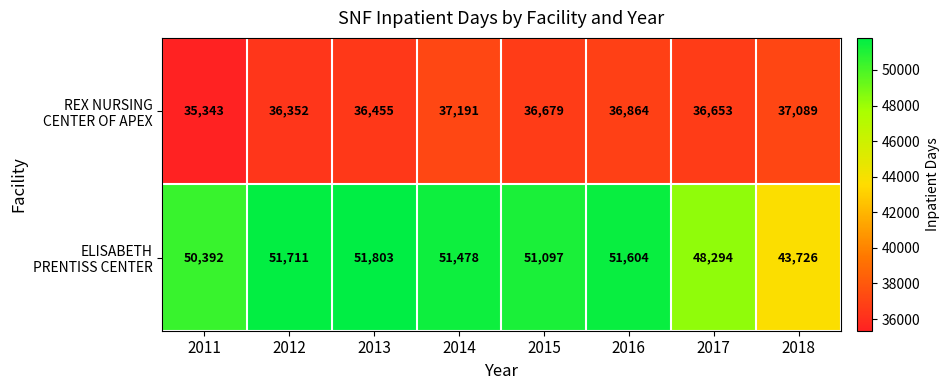

At which category is the sum across all series the highest?

2014